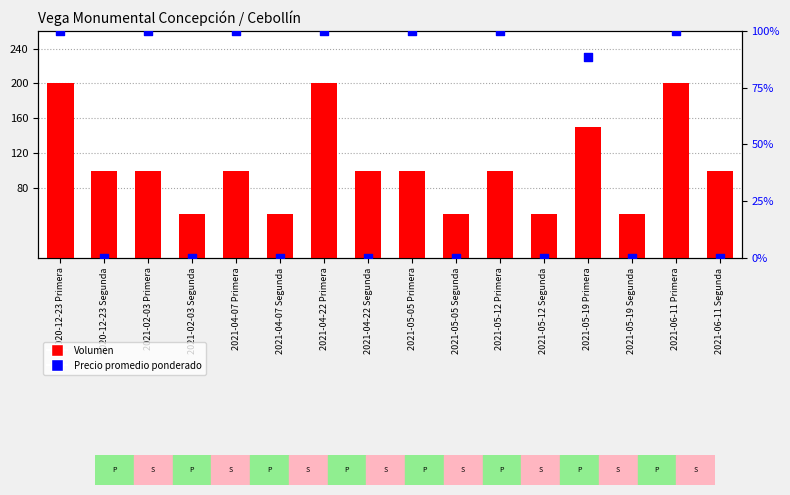

Is the value of Volumen at 2021-02-03 Segunda greater than the value of Precio promedio ponderado at 2021-06-11 Segunda?

Yes